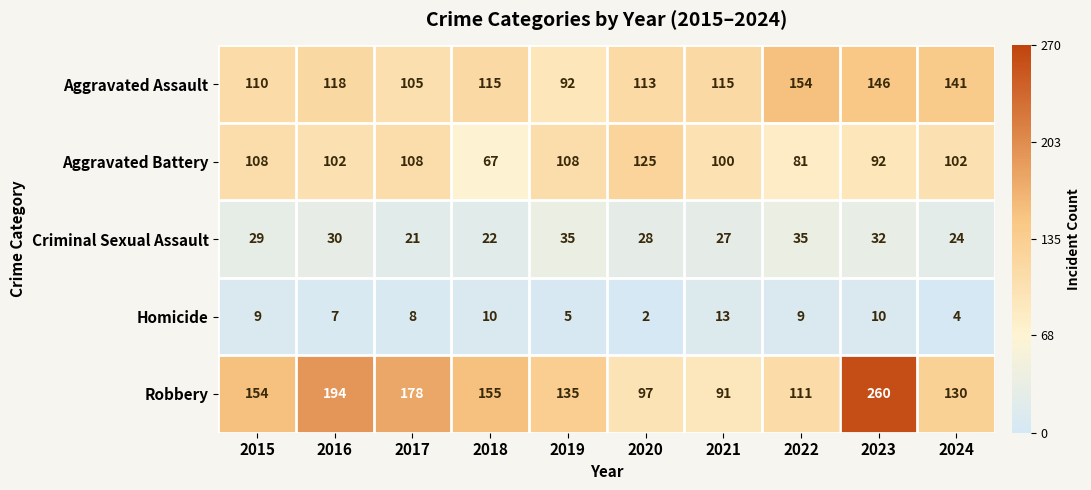

Where is Aggravated Assault nearest to the value 123?

2016